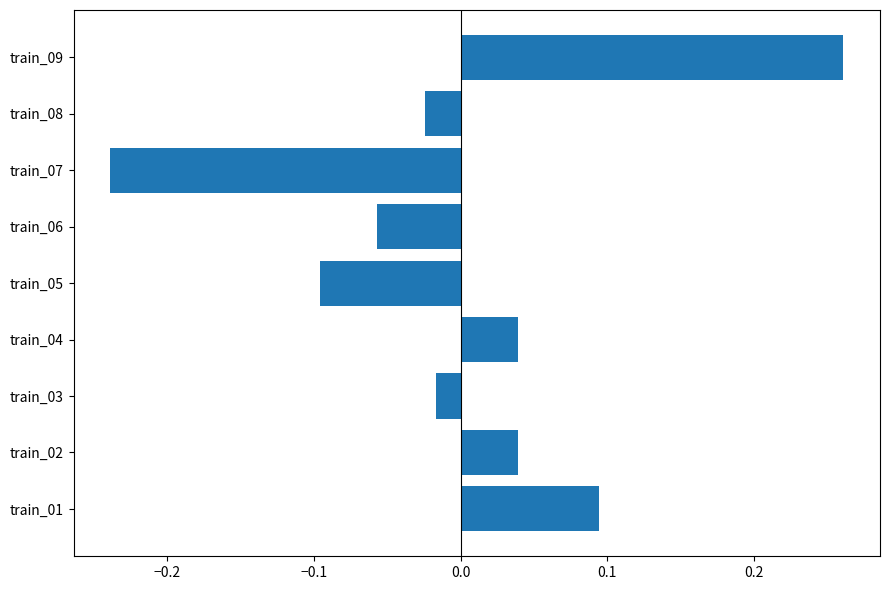

At which category does the chart reach its minimum across all series?

train_07